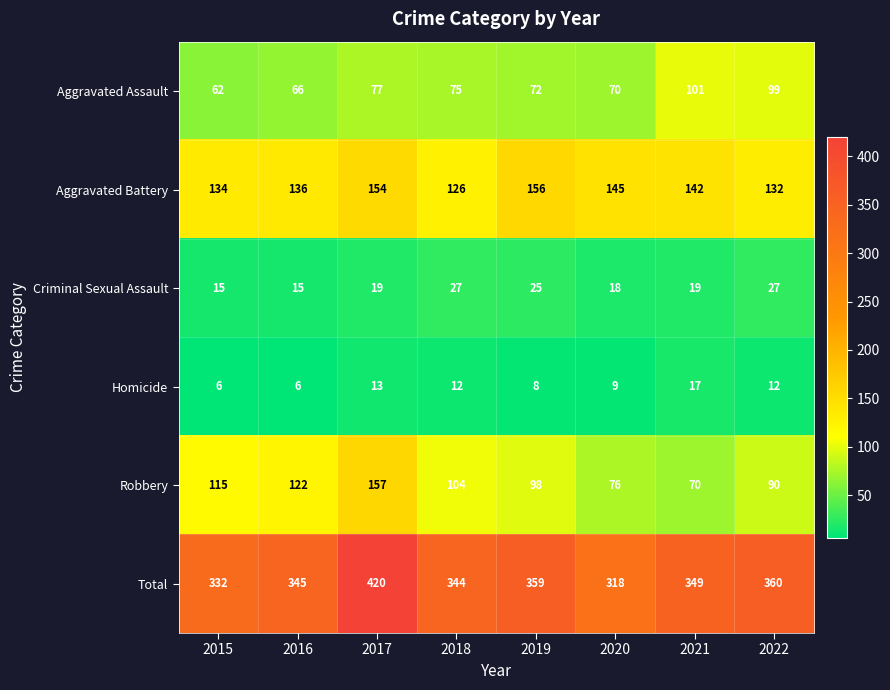

What is the approximate value of Criminal Sexual Assault at 2015?

15